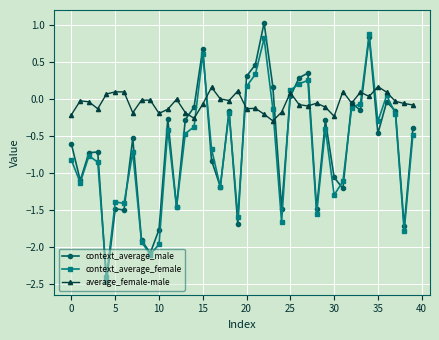

What is the minimum value shown in the chart?

-2.5